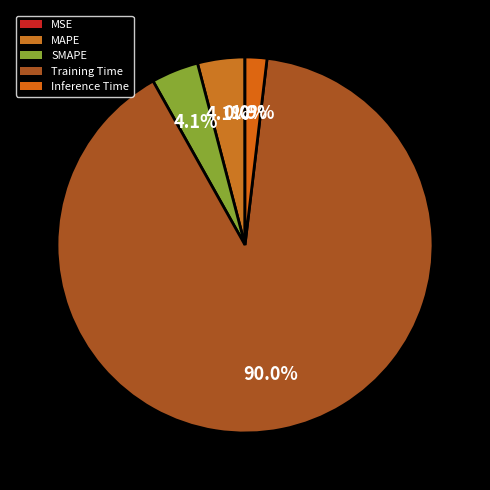

Is MSE the majority of the pie?

No